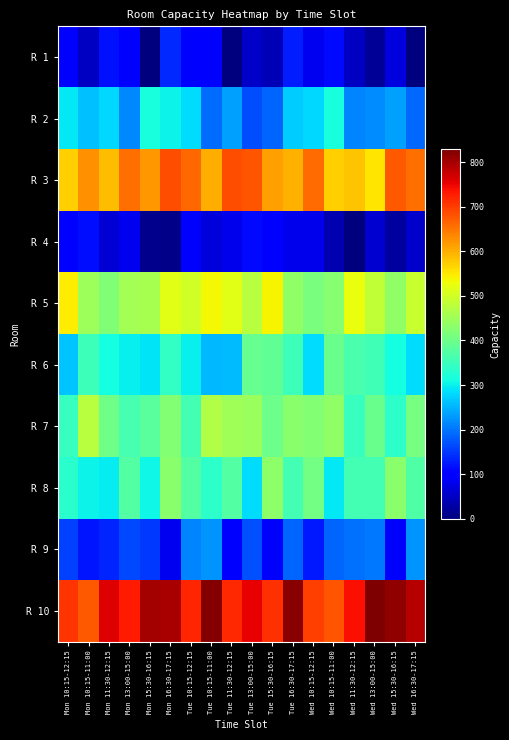

Reading left to right, what are all the values shown in this chart?

R 1: Mon 10:15-12:15=103.8	Mon 10:15-11:00=50.2	Mon 11:30-12:15=117.4	Mon 13:00-15:00=91.6	Mon 15:30-16:15=0.0	Mon 16:30-17:15=136.1	Tue 10:15-12:15=101.8	Tue 10:15-11:00=105.8	Tue 11:30-12:15=0.5	Tue 13:00-15:00=52.1	Tue 15:30-16:15=39.3	Tue 16:30-17:15=128.3	Wed 10:15-12:15=83.0	Wed 10:15-11:00=111.6	Wed 11:30-12:15=50.9	Wed 13:00-15:00=16.4	Wed 15:30-16:15=68.7	Wed 16:30-17:15=0.0
R 2: Mon 10:15-12:15=292.4	Mon 10:15-11:00=261.1	Mon 11:30-12:15=281.3	Mon 13:00-15:00=216.7	Mon 15:30-16:15=315.3	Mon 16:30-17:15=302.9	Tue 10:15-12:15=284.5	Tue 10:15-11:00=191.1	Tue 11:30-12:15=234.7	Tue 13:00-15:00=167.0	Tue 15:30-16:15=184.7	Tue 16:30-17:15=269.3	Wed 10:15-12:15=279.2	Wed 10:15-11:00=314.8	Wed 11:30-12:15=212.1	Wed 13:00-15:00=219.3	Wed 15:30-16:15=235.1	Wed 16:30-17:15=190.3
R 3: Mon 10:15-12:15=570.8	Mon 10:15-11:00=626.1	Mon 11:30-12:15=586.3	Mon 13:00-15:00=657.2	Mon 15:30-16:15=619.9	Mon 16:30-17:15=683.2	Tue 10:15-12:15=662.0	Tue 10:15-11:00=600.0	Tue 11:30-12:15=683.2	Tue 13:00-15:00=678.8	Tue 15:30-16:15=612.0	Tue 16:30-17:15=596.1	Wed 10:15-12:15=659.2	Wed 10:15-11:00=572.4	Wed 11:30-12:15=582.0	Wed 13:00-15:00=551.2	Wed 15:30-16:15=675.9	Wed 16:30-17:15=656.4
R 4: Mon 10:15-12:15=102.8	Mon 10:15-11:00=114.9	Mon 11:30-12:15=63.4	Mon 13:00-15:00=81.0	Mon 15:30-16:15=12.4	Mon 16:30-17:15=8.3	Tue 10:15-12:15=96.9	Tue 10:15-11:00=65.4	Tue 11:30-12:15=80.4	Tue 13:00-15:00=112.4	Tue 15:30-16:15=91.6	Tue 16:30-17:15=78.6	Wed 10:15-12:15=79.5	Wed 10:15-11:00=38.6	Wed 11:30-12:15=0.0	Wed 13:00-15:00=59.9	Wed 15:30-16:15=24.3	Wed 16:30-17:15=55.4
R 5: Mon 10:15-12:15=546.5	Mon 10:15-11:00=447.4	Mon 11:30-12:15=419.3	Mon 13:00-15:00=455.0	Mon 15:30-16:15=457.0	Mon 16:30-17:15=515.9	Tue 10:15-12:15=499.1	Tue 10:15-11:00=535.4	Tue 11:30-12:15=516.3	Tue 13:00-15:00=475.0	Tue 15:30-16:15=540.2	Tue 16:30-17:15=436.7	Wed 10:15-12:15=413.6	Wed 10:15-11:00=424.4	Wed 11:30-12:15=525.6	Wed 13:00-15:00=483.9	Wed 15:30-16:15=435.8	Wed 16:30-17:15=490.2
R 6: Mon 10:15-12:15=264.4	Mon 10:15-11:00=351.4	Mon 11:30-12:15=311.4	Mon 13:00-15:00=301.0	Mon 15:30-16:15=288.2	Mon 16:30-17:15=340.8	Tue 10:15-12:15=297.9	Tue 10:15-11:00=254.0	Tue 11:30-12:15=258.9	Tue 13:00-15:00=393.9	Tue 15:30-16:15=385.4	Tue 16:30-17:15=352.0	Wed 10:15-12:15=282.5	Wed 10:15-11:00=395.1	Wed 11:30-12:15=364.6	Wed 13:00-15:00=354.7	Wed 15:30-16:15=311.9	Wed 16:30-17:15=283.6
R 7: Mon 10:15-12:15=345.4	Mon 10:15-11:00=474.4	Mon 11:30-12:15=402.9	Mon 13:00-15:00=362.4	Mon 15:30-16:15=379.0	Mon 16:30-17:15=422.7	Tue 10:15-12:15=358.3	Tue 10:15-11:00=467.1	Tue 11:30-12:15=451.4	Tue 13:00-15:00=445.1	Tue 15:30-16:15=399.1	Tue 16:30-17:15=430.4	Wed 10:15-12:15=423.5	Wed 10:15-11:00=434.0	Wed 11:30-12:15=343.5	Wed 13:00-15:00=396.5	Wed 15:30-16:15=336.7	Wed 16:30-17:15=409.0
R 8: Mon 10:15-12:15=332.8	Mon 10:15-11:00=303.1	Mon 11:30-12:15=296.5	Mon 13:00-15:00=374.0	Mon 15:30-16:15=307.3	Mon 16:30-17:15=428.0	Tue 10:15-12:15=373.0	Tue 10:15-11:00=335.5	Tue 11:30-12:15=374.5	Tue 13:00-15:00=283.6	Tue 15:30-16:15=433.4	Tue 16:30-17:15=357.2	Wed 10:15-12:15=405.2	Wed 10:15-11:00=293.2	Wed 11:30-12:15=357.9	Wed 13:00-15:00=358.5	Wed 15:30-16:15=430.1	Wed 16:30-17:15=371.5
R 9: Mon 10:15-12:15=155.8	Mon 10:15-11:00=122.7	Mon 11:30-12:15=133.1	Mon 13:00-15:00=163.3	Mon 15:30-16:15=150.2	Mon 16:30-17:15=83.5	Tue 10:15-12:15=212.2	Tue 10:15-11:00=223.4	Tue 11:30-12:15=102.4	Tue 13:00-15:00=168.6	Tue 15:30-16:15=97.4	Tue 16:30-17:15=187.6	Wed 10:15-12:15=125.0	Wed 10:15-11:00=185.5	Wed 11:30-12:15=196.3	Wed 13:00-15:00=203.0	Wed 15:30-16:15=97.2	Wed 16:30-17:15=226.6
R 10: Mon 10:15-12:15=706.8	Mon 10:15-11:00=676.0	Mon 11:30-12:15=758.8	Mon 13:00-15:00=729.3	Mon 15:30-16:15=802.8	Mon 16:30-17:15=799.3	Tue 10:15-12:15=720.7	Tue 10:15-11:00=822.5	Tue 11:30-12:15=716.5	Tue 13:00-15:00=752.4	Tue 15:30-16:15=711.0	Tue 16:30-17:15=819.8	Wed 10:15-12:15=696.3	Wed 10:15-11:00=677.2	Wed 11:30-12:15=739.6	Wed 13:00-15:00=828.8	Wed 15:30-16:15=812.7	Wed 16:30-17:15=789.8